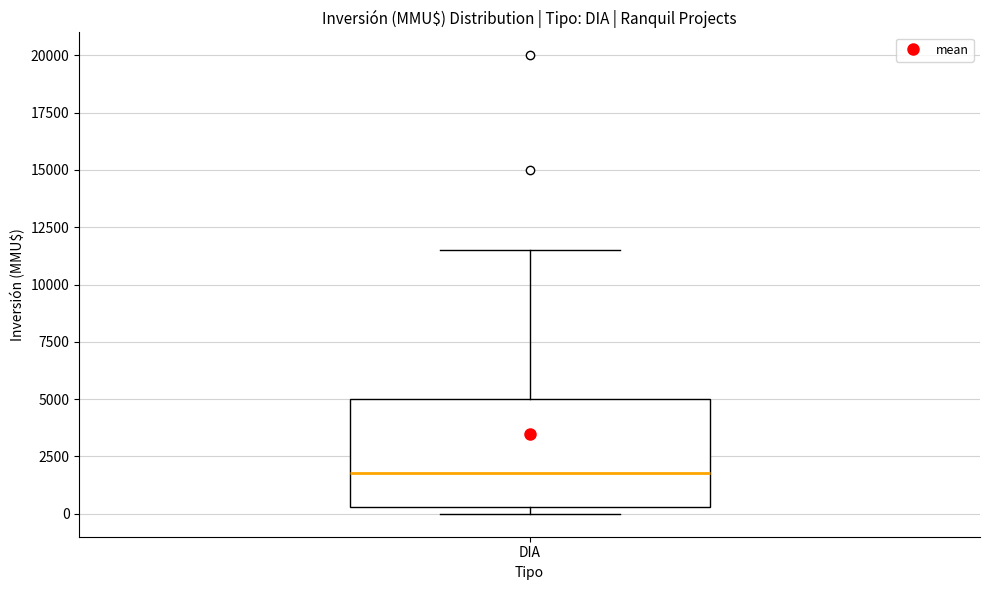

Where is the upper edge of the box for DIA on the y-axis? The values are not printed on the chart, so give them approximately, as read against the axis.

5000